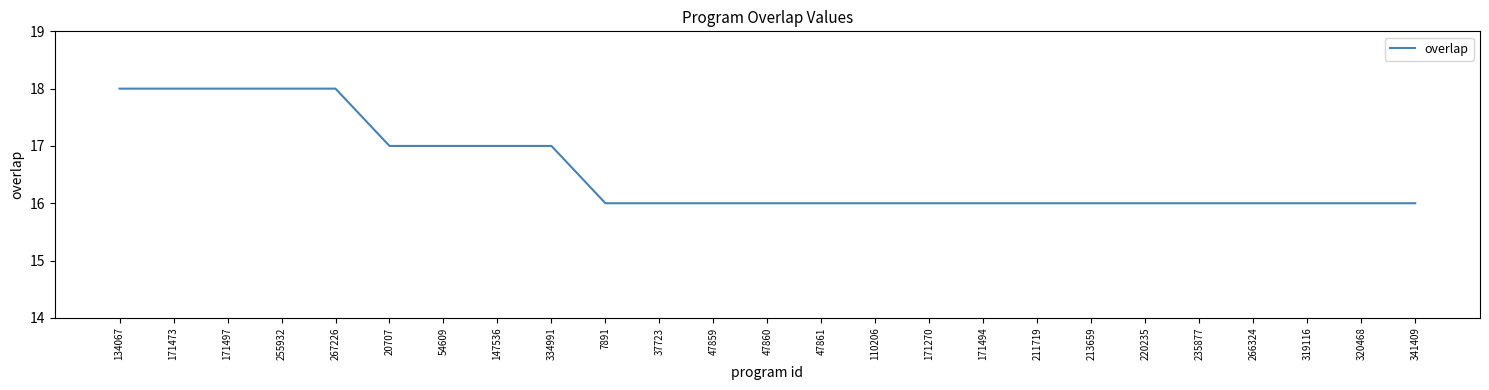

How many lines are shown in the chart?

1